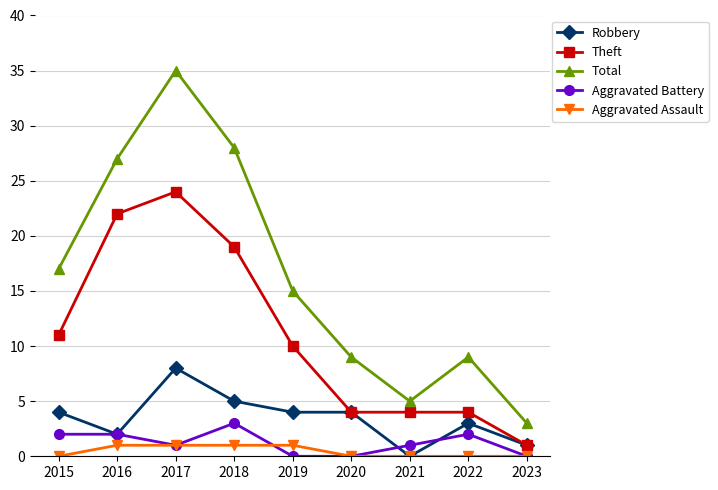

What is the maximum value shown in the chart?

35